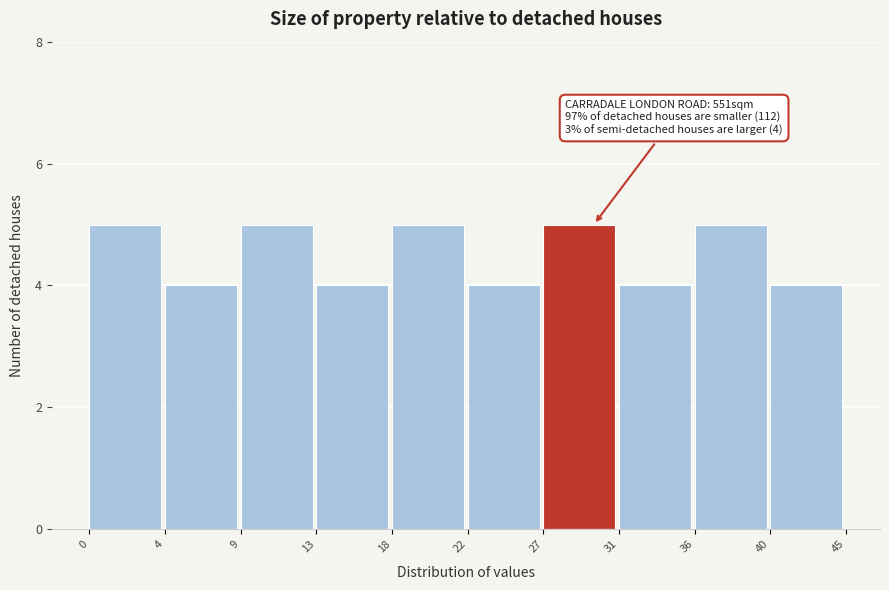

Reading left to right, list all the values displayed in this chart.

0=5	4=4	9=5	13=4	18=5	22=4	27=5	31=4	36=5	40=4